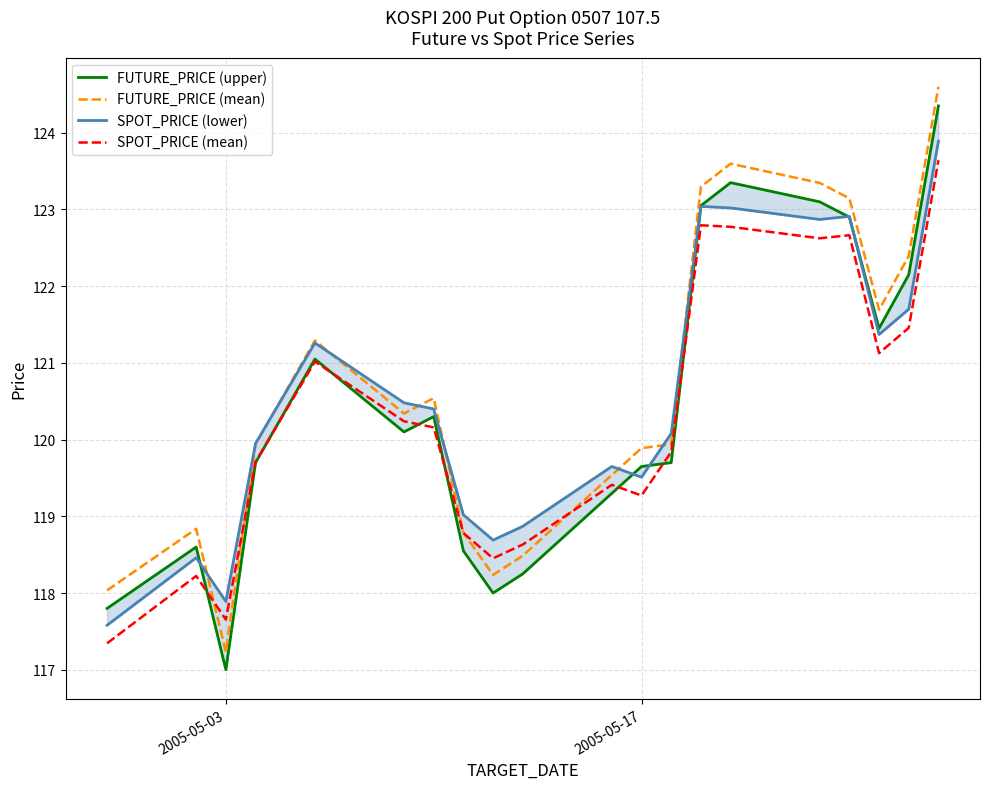

What is the maximum value for SPOT_PRICE (mean)?

123.6